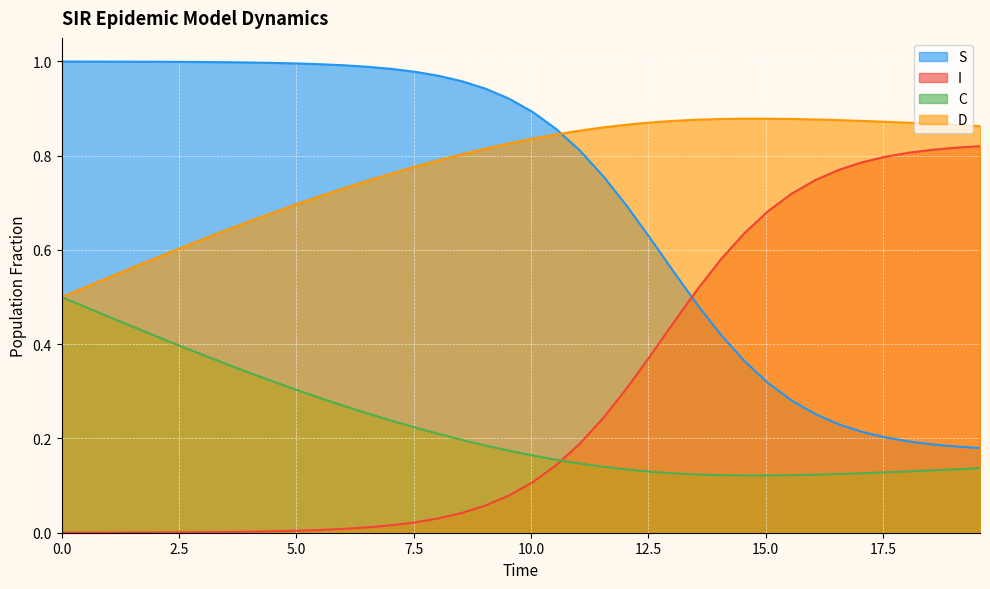

Rank the series by their maximum value, from lowest to highest.

C, I, D, S